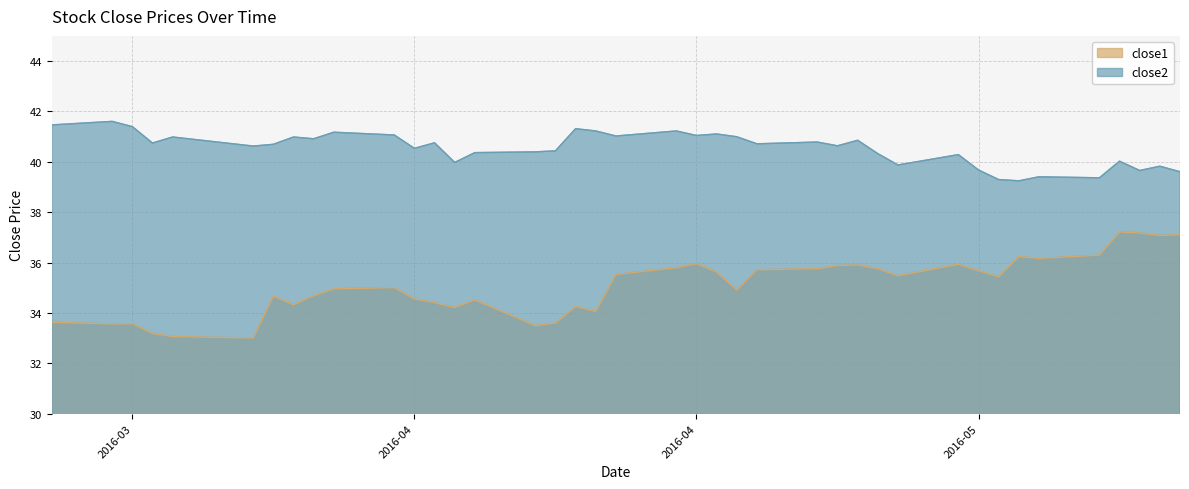

At which label does close2 first exceed 40?

2016-03-18